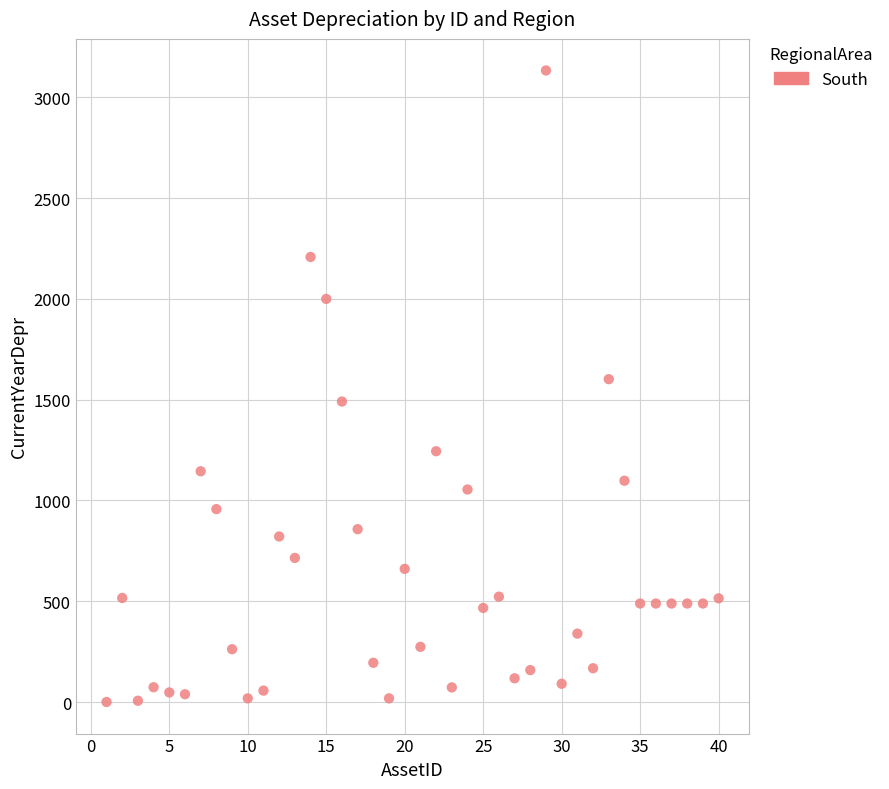

What is the range of Y values (max minus min)?

3132.7